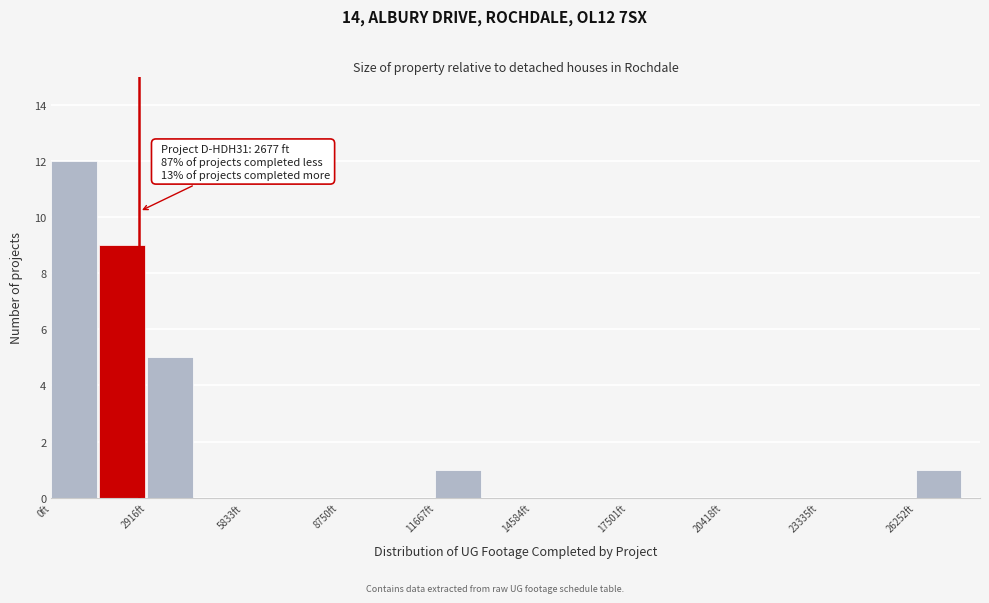

Around what value on the x-axis is the tallest bar? Give the approximate position of its centre, as read against the axis.

500